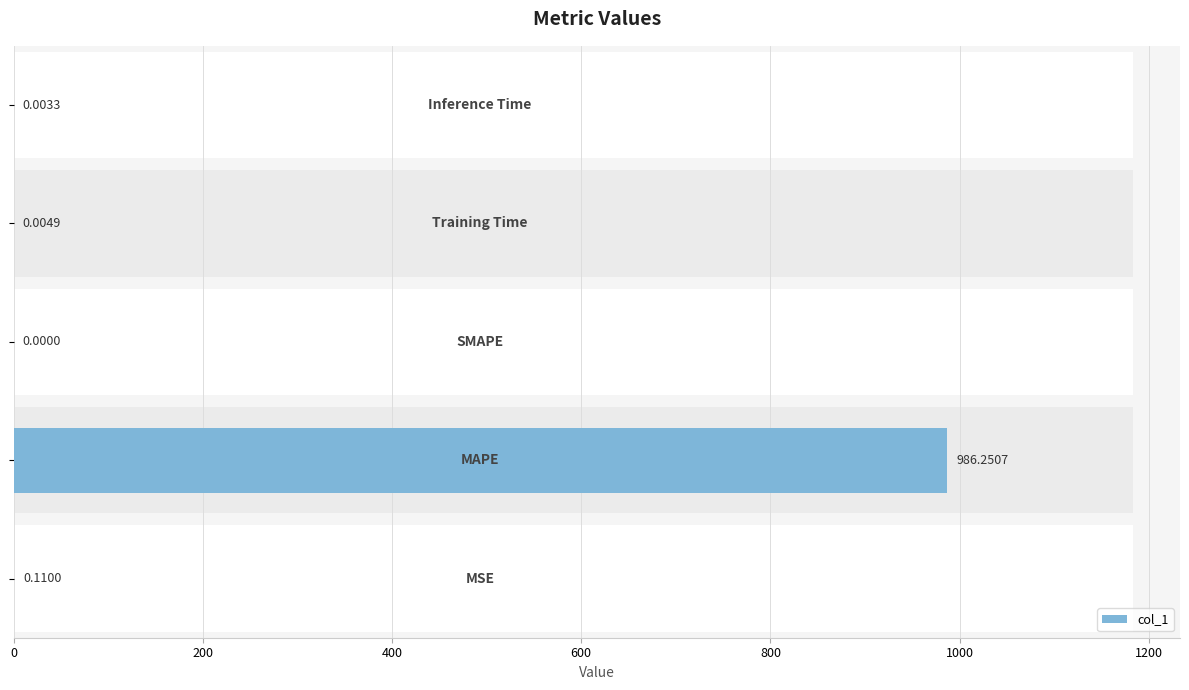

Are the bars horizontal?

Yes